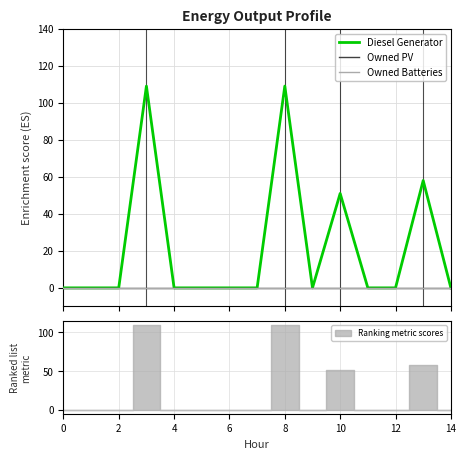

Between 2 and 6, which is larger?

6